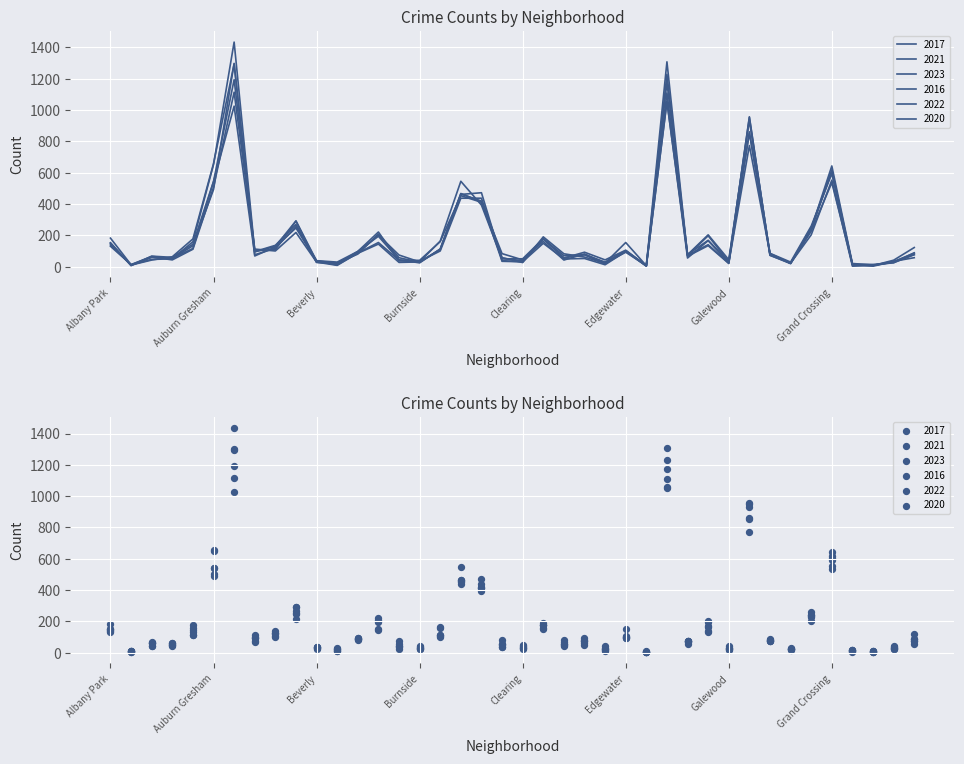

Is the value of 2021 at Austin greater than the value of 2023 at Boystown?

Yes